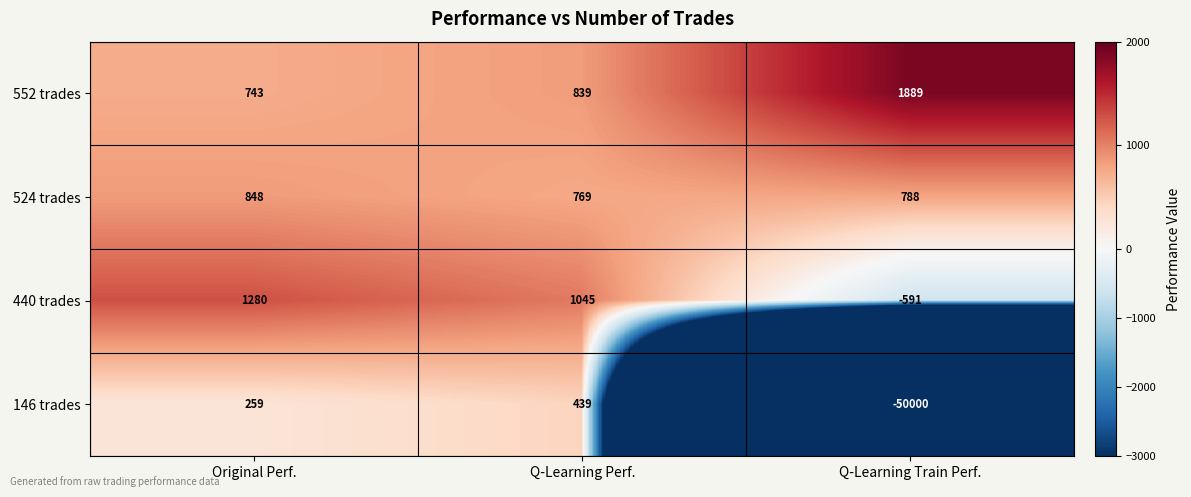

Which label corresponds to the largest value in the chart?

Q-Learning Train Perf.